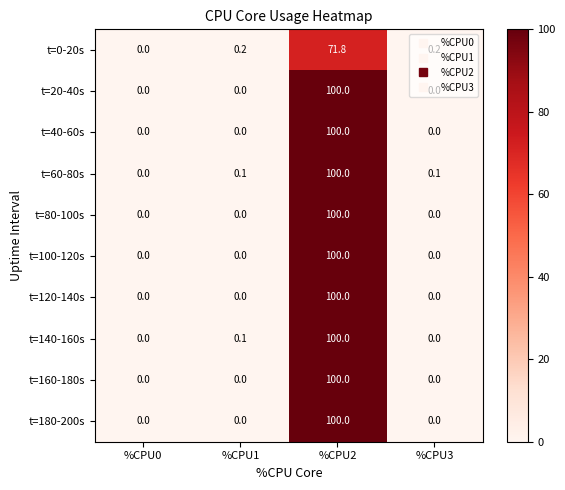

True or false: t=160-180s has a value of -56.6 at %CPU3.

False